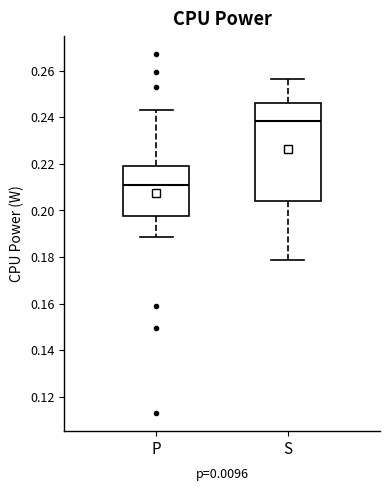

Which box is the tallest, from its lower edge to its upper edge?

S